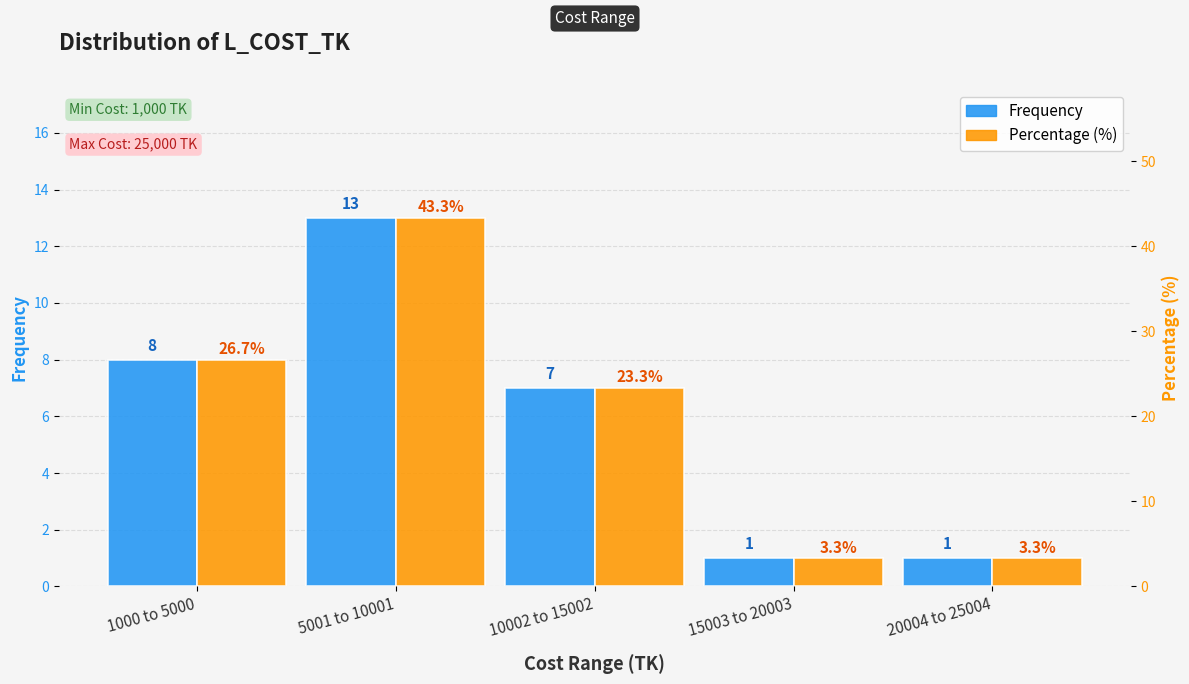

What is the highest value of the Percentage (%) series?

43.3